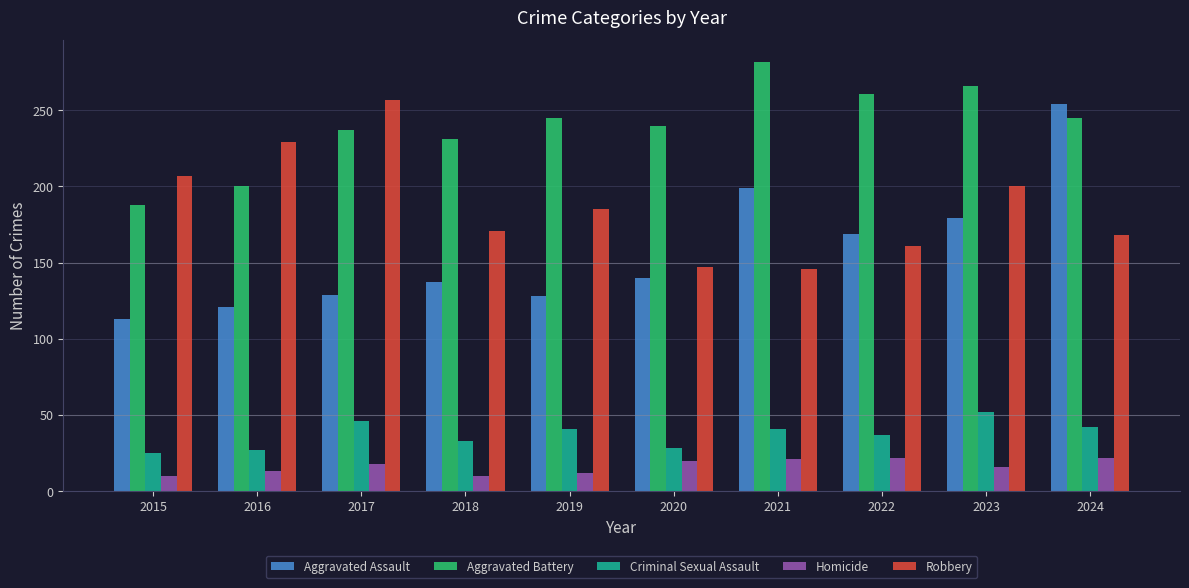

What is the maximum value for Robbery?

257